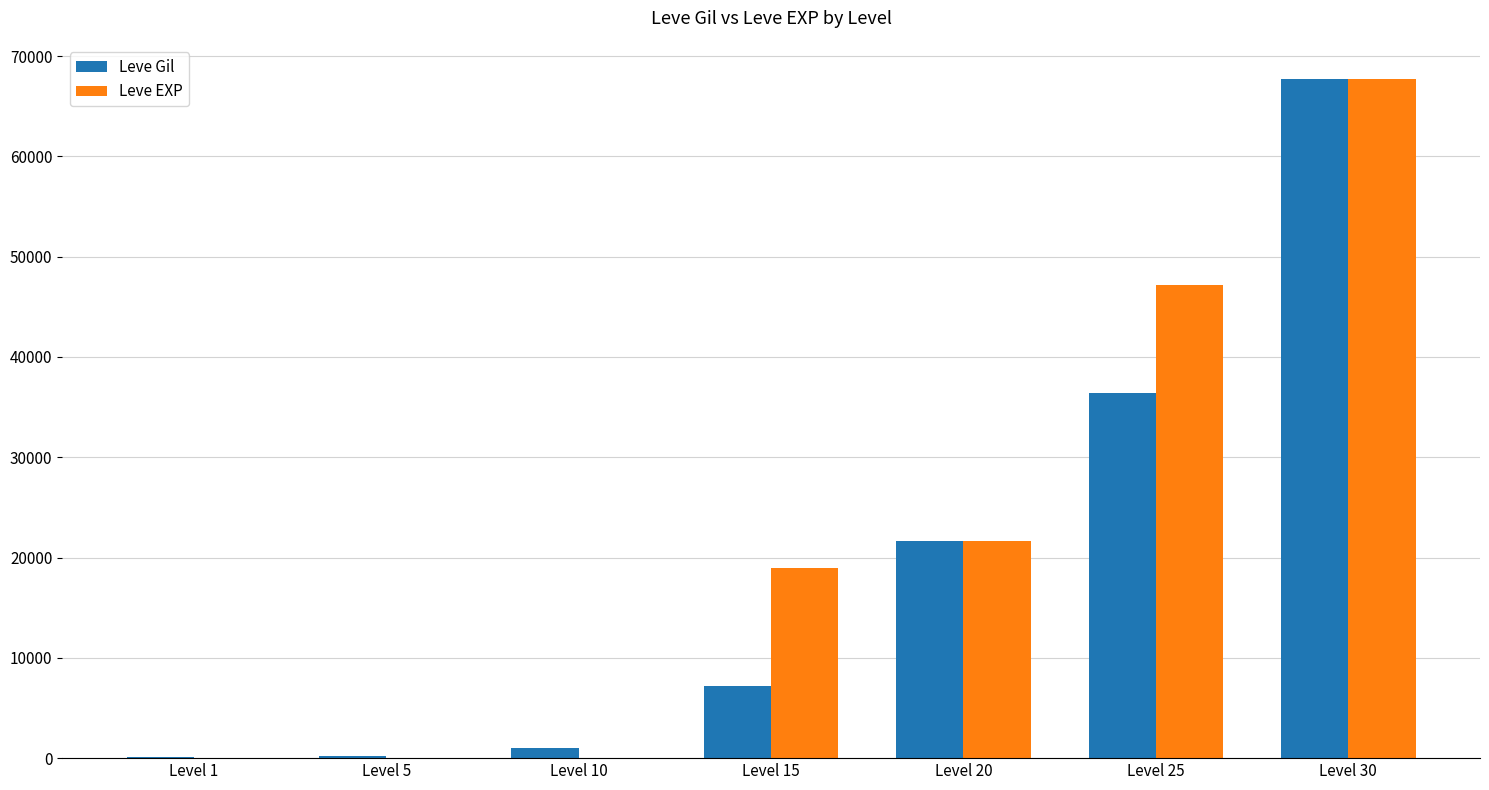

What is the maximum value shown in the chart?

67730